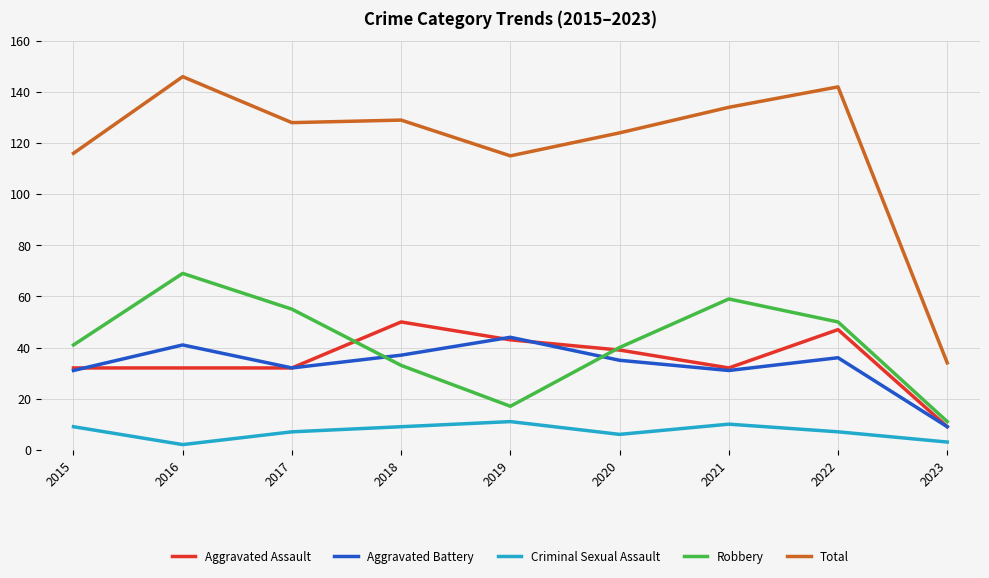

Reading left to right, extract all data points from this chart.

Aggravated Assault: 2015=32	2016=32	2017=32	2018=50	2019=43	2020=39	2021=32	2022=47	2023=9
Aggravated Battery: 2015=31	2016=41	2017=32	2018=37	2019=44	2020=35	2021=31	2022=36	2023=9
Criminal Sexual Assault: 2015=9	2016=2	2017=7	2018=9	2019=11	2020=6	2021=10	2022=7	2023=3
Robbery: 2015=41	2016=69	2017=55	2018=33	2019=17	2020=40	2021=59	2022=50	2023=11
Total: 2015=116	2016=146	2017=128	2018=129	2019=115	2020=124	2021=134	2022=142	2023=34